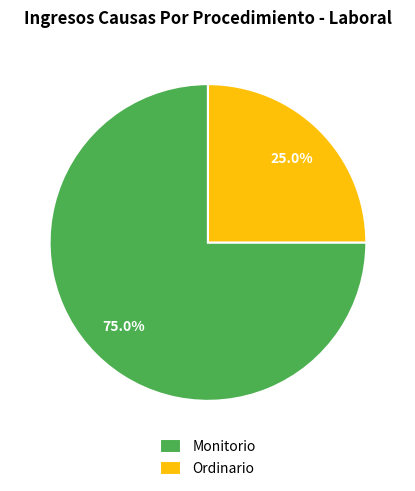

Does any single category account for the majority?

Yes